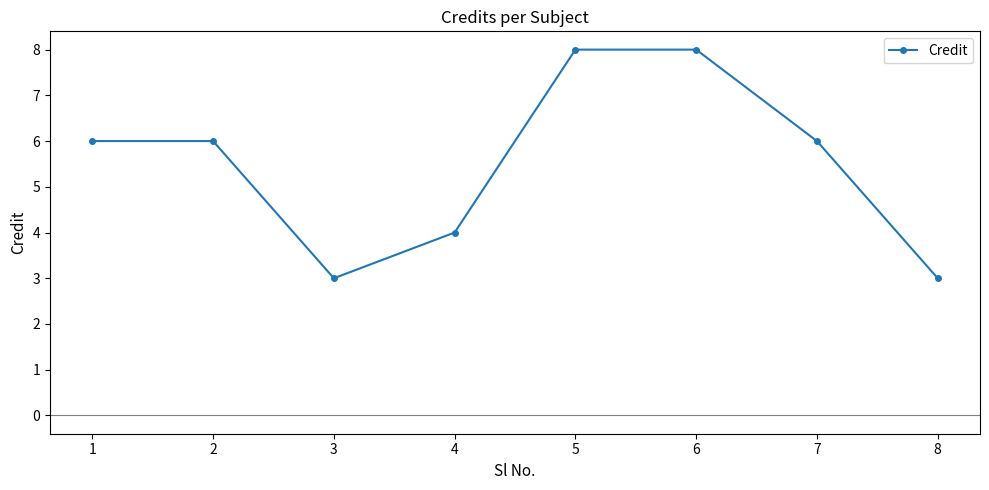

Reading right to left, what are all the values shown in this chart?

3	6	8	8	4	3	6	6